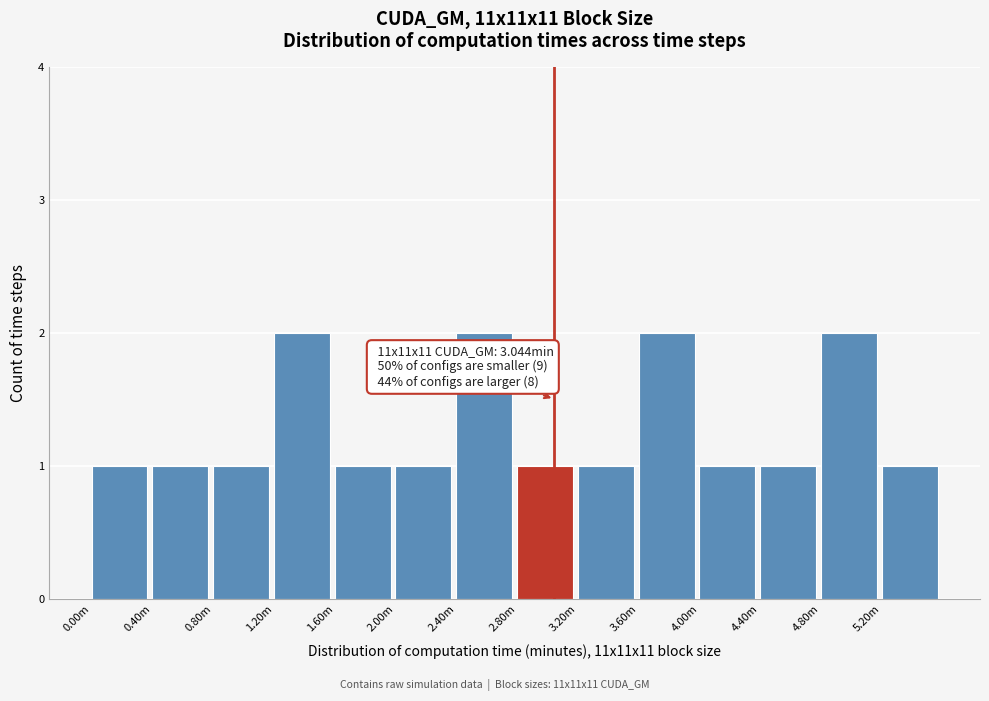

Reading right to left, list all the values displayed in this chart.

1	2	1	1	2	1	1	2	1	1	2	1	1	1